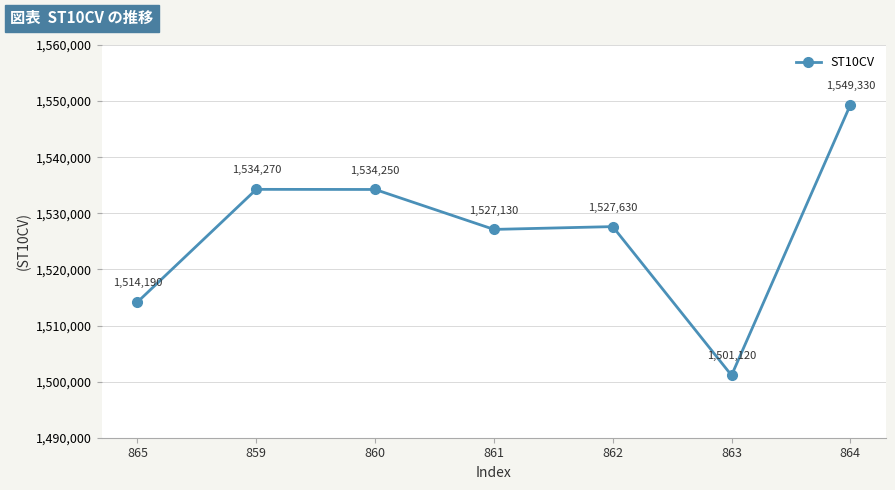

What is the value of the 4th point from the left?

1527130